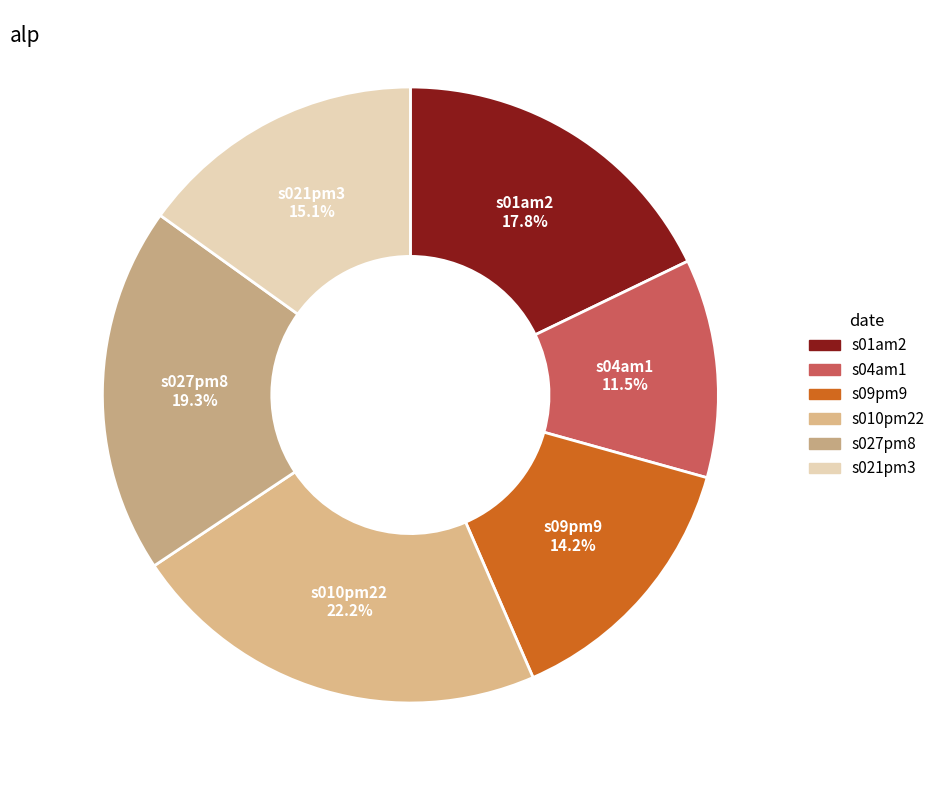

To the nearest percent, what percentage of the pie is s01am2?

18%